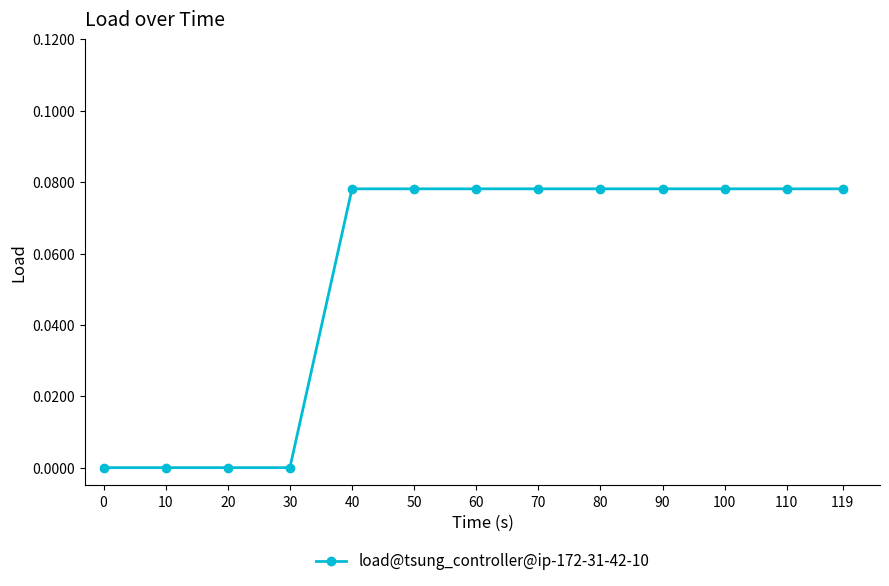

How many data points does each series have?

13